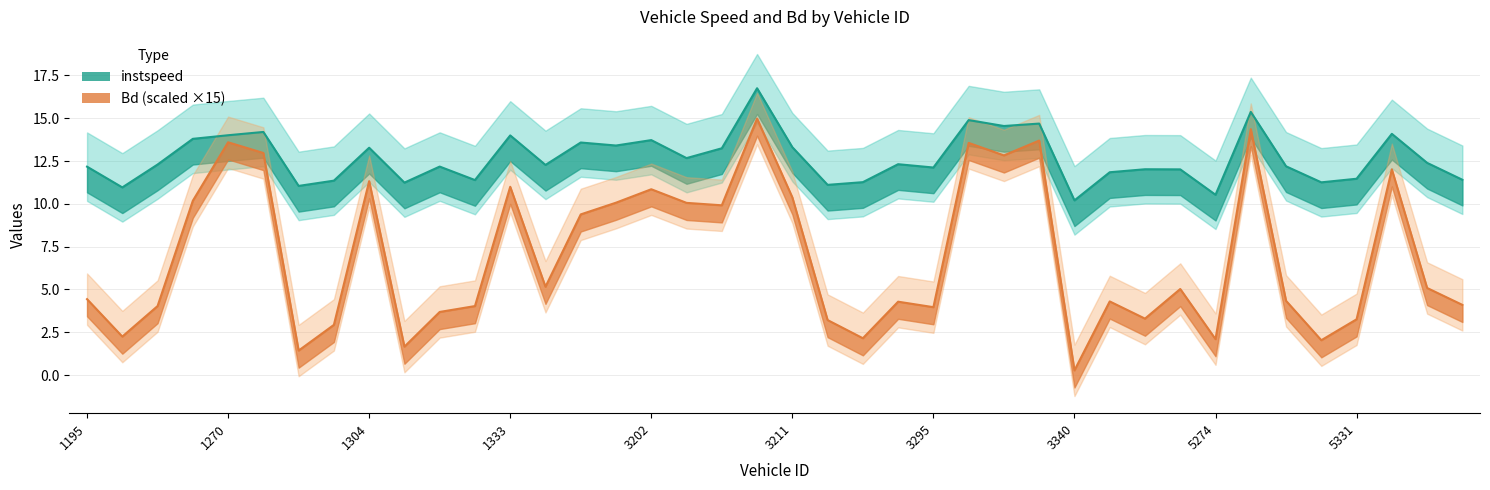

What is the value of the instspeed point at the 1st from the left?

12.2